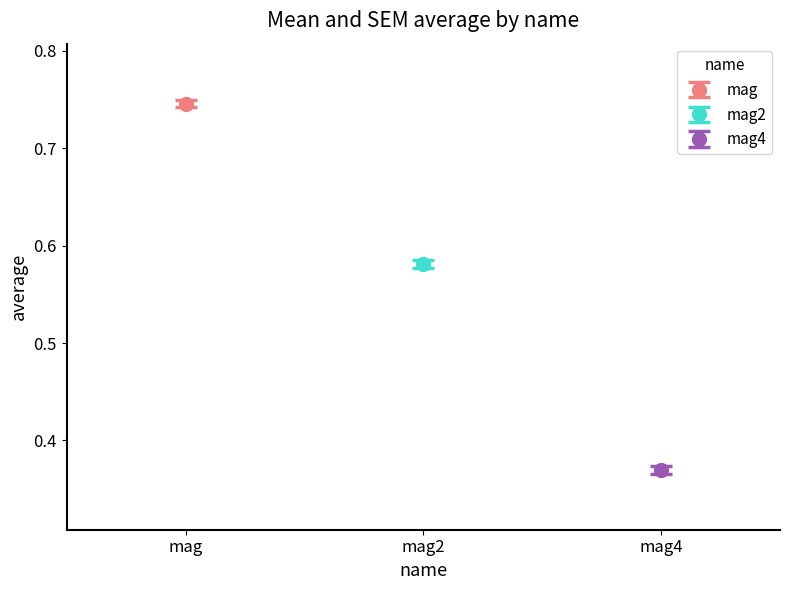

Which has a higher value, mag or mag2?

mag